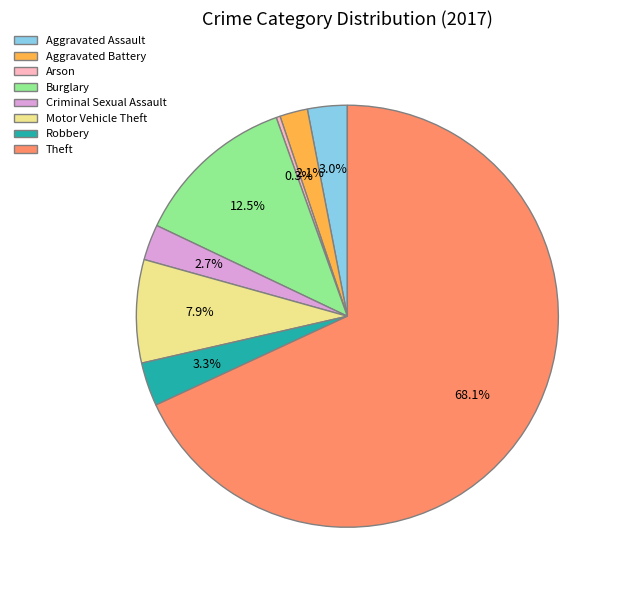

To the nearest percent, what percentage of the pie is Robbery?

3%